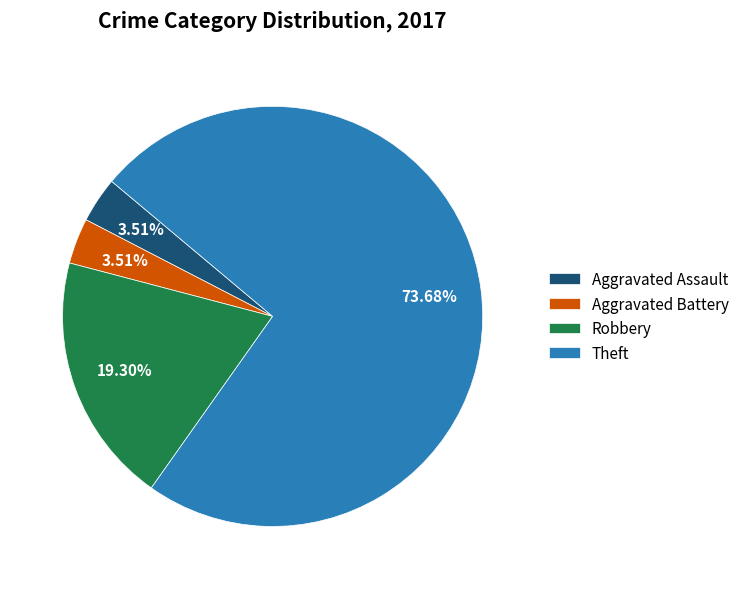

To the nearest percent, what portion does Aggravated Battery represent?

4%